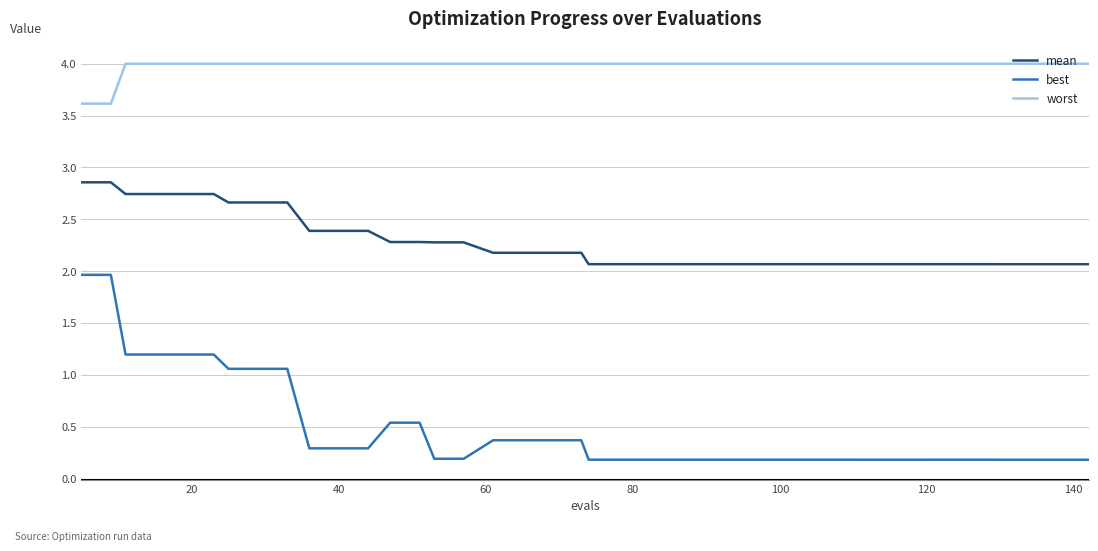

How many categories are shown in the chart?

40